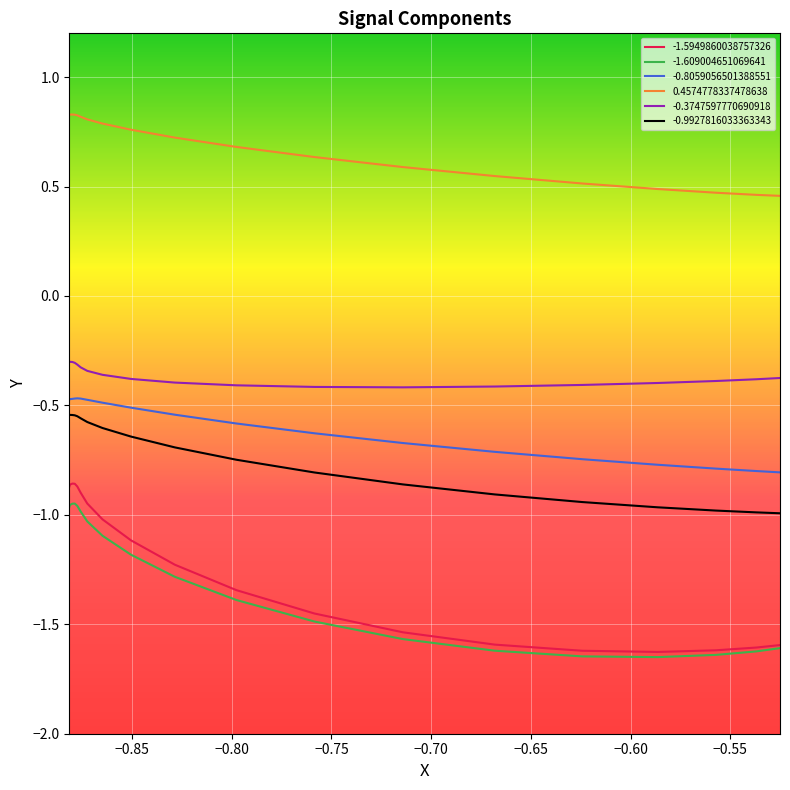

What is the difference between the second highest and second lowest values in the -0.9927816033363343 series?

0.4